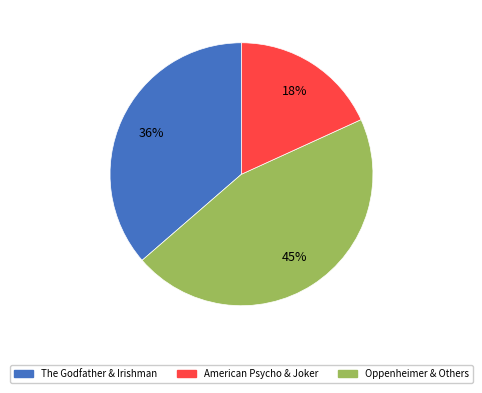

Is there a majority slice in this chart?

No